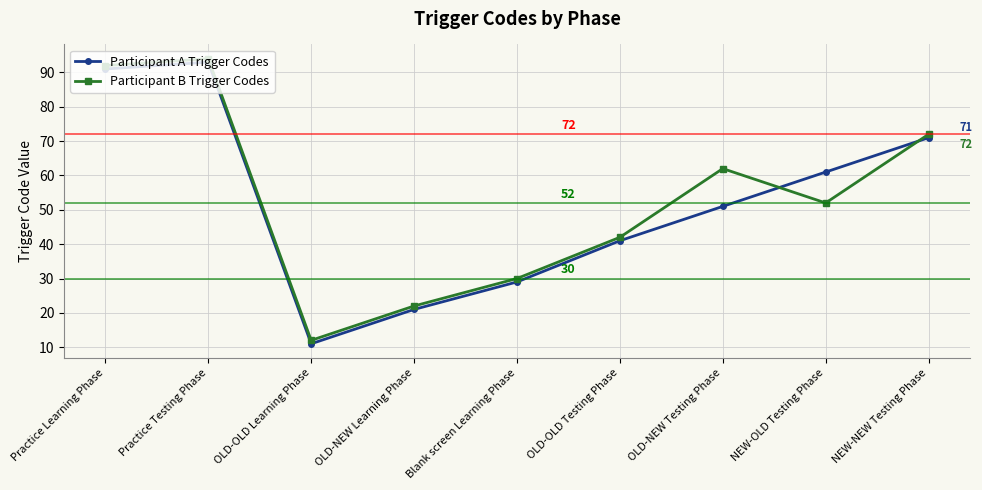

At which category does Participant A Trigger Codes reach its first local valley?

OLD-OLD Learning Phase